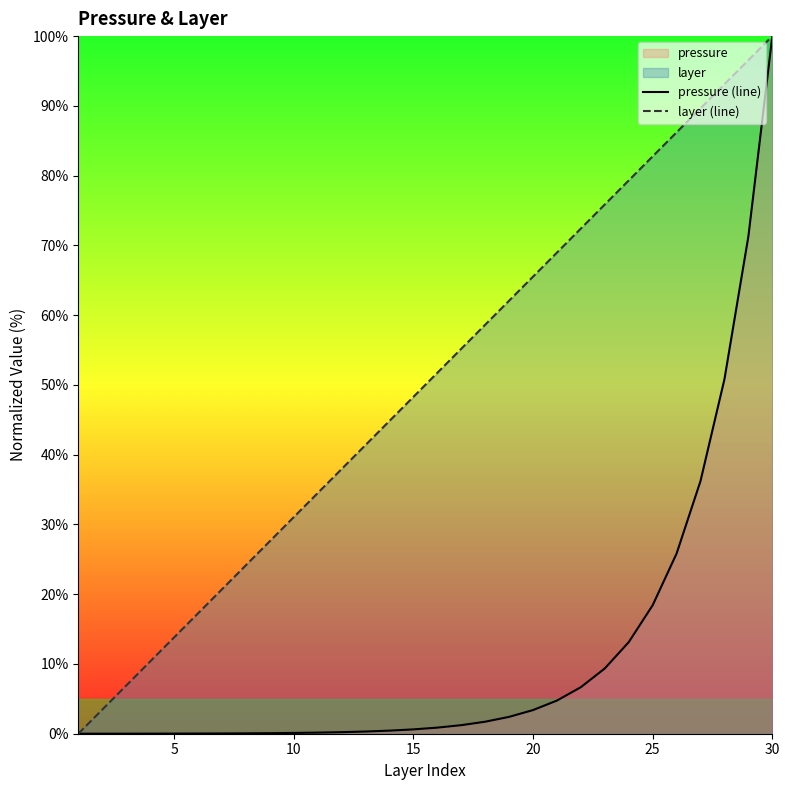

True or false: layer (line) and pressure (line) cross at least once.

False